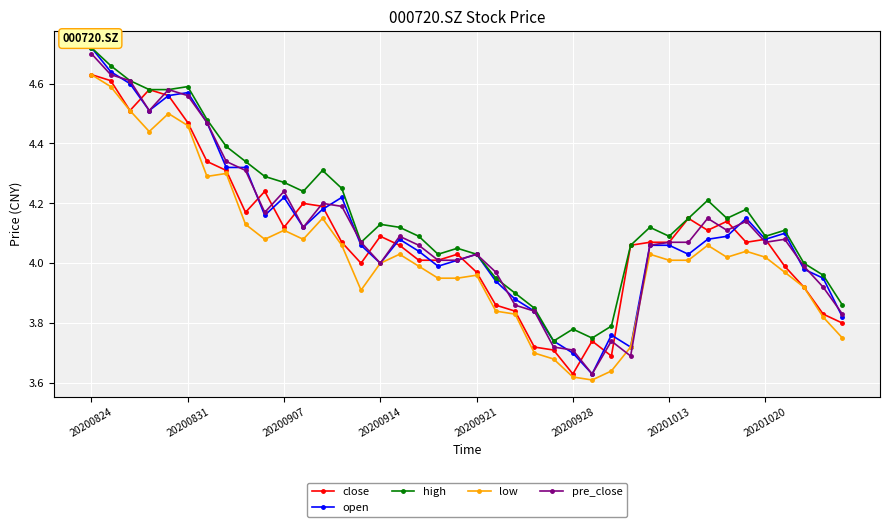

At how many categories does at least one series exceed 3?

40